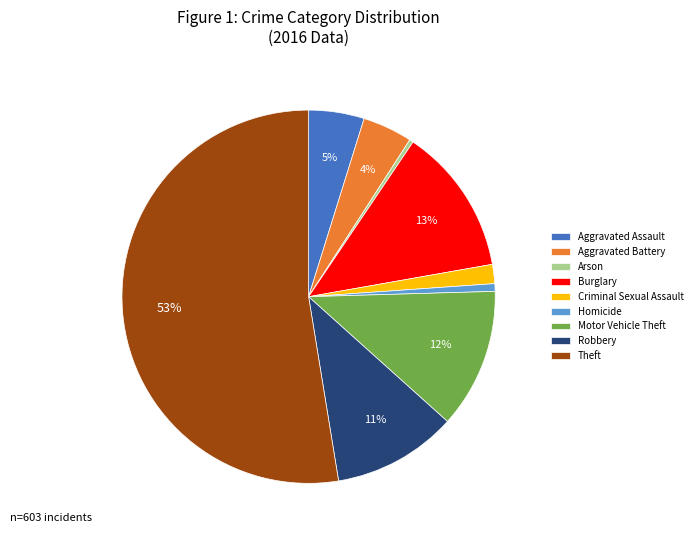

Between Robbery and Homicide, which is larger?

Robbery